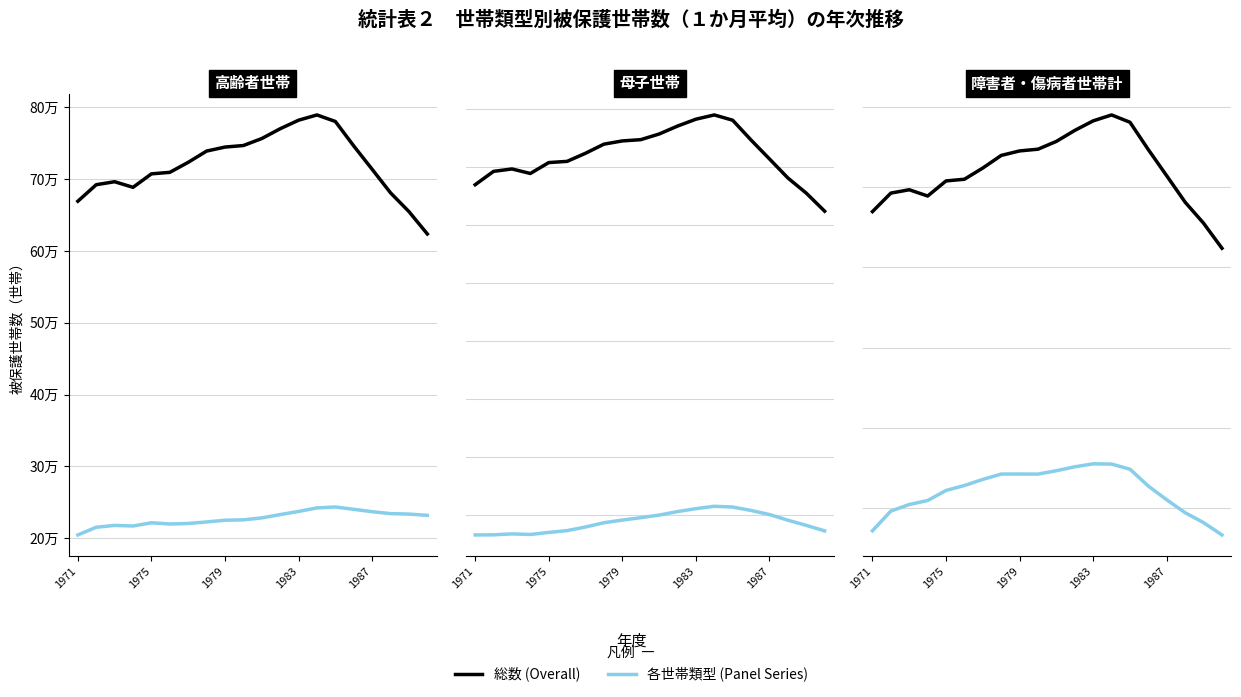

Rank the series at 17 from highest to lowest value.

総数, 障害者・傷病者世帯計, 高齢者世帯, 母子世帯